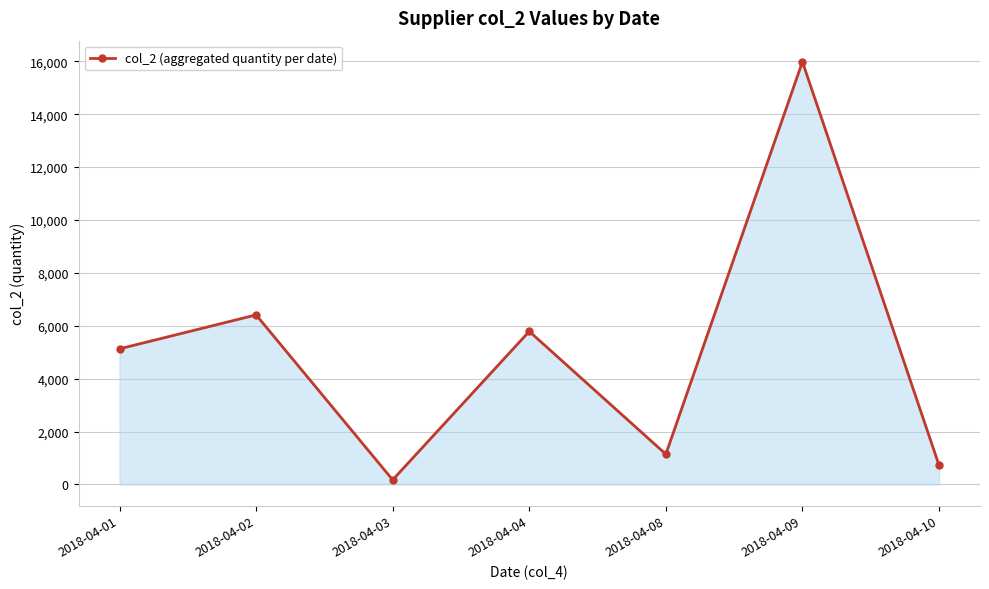

List the labels in order of value, largest first.

2018-04-09, 2018-04-02, 2018-04-04, 2018-04-01, 2018-04-08, 2018-04-10, 2018-04-03